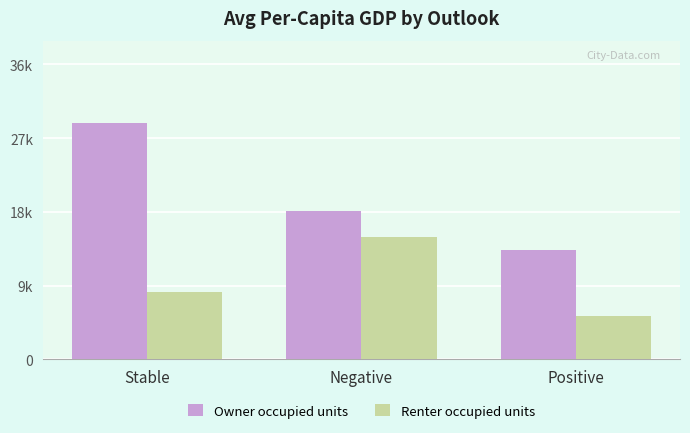

What is the difference between the maximum and minimum values in the Owner occupied units series?

15600